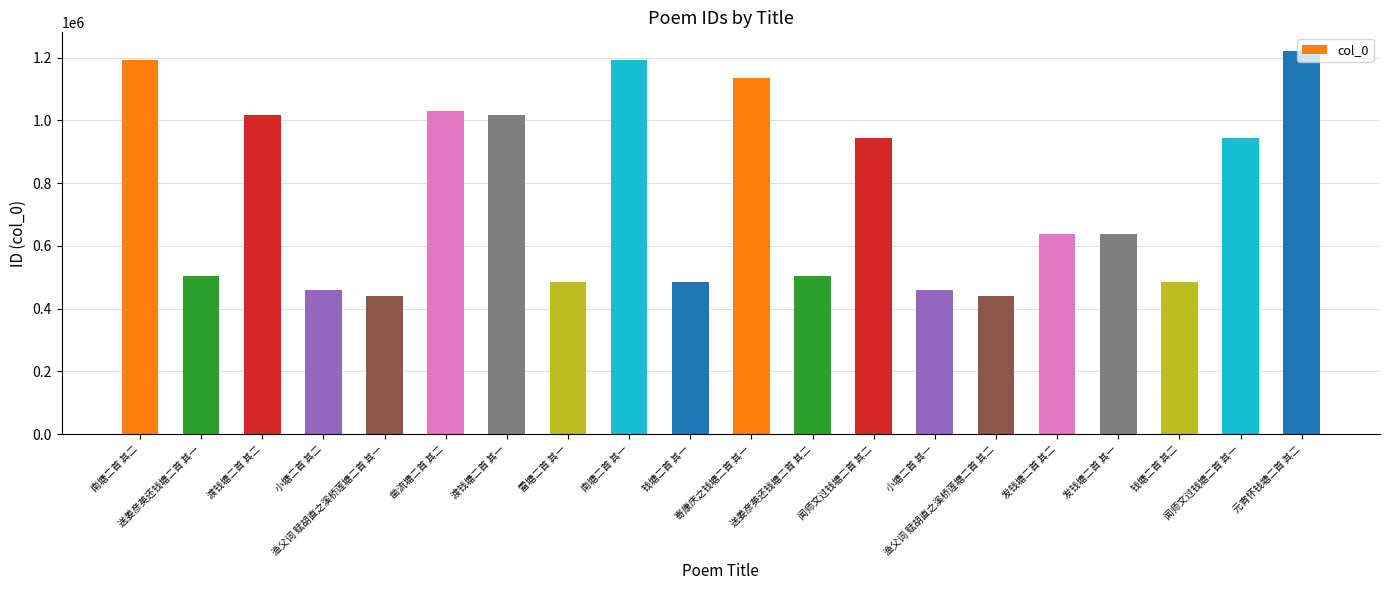

Are the bars horizontal?

No